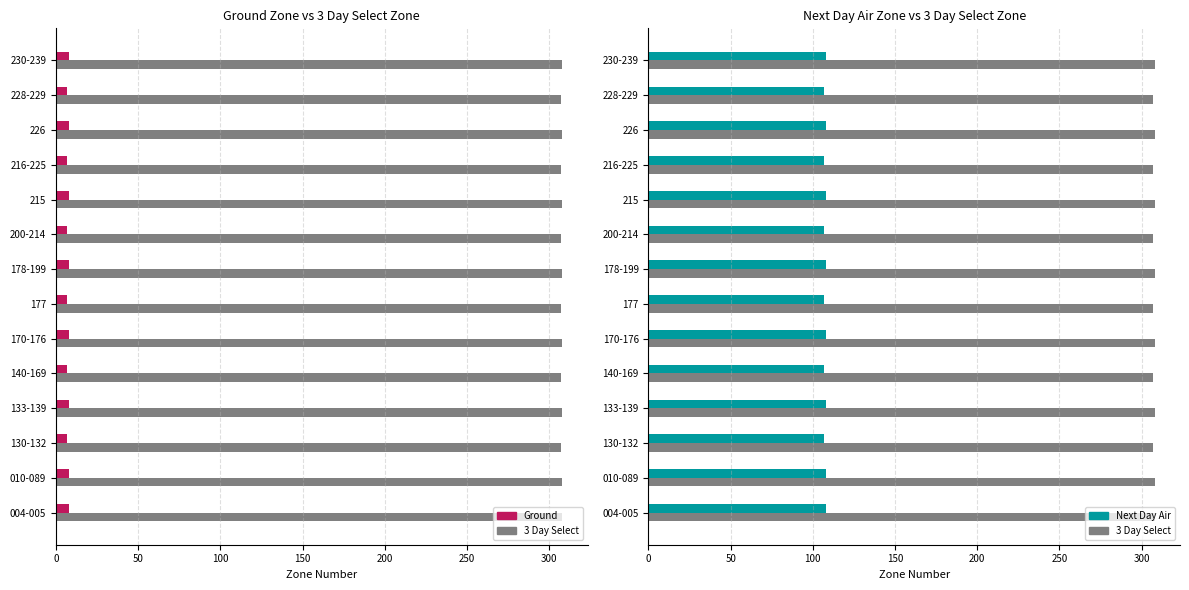

What is the difference between the maximum and minimum values in the Ground series?

1